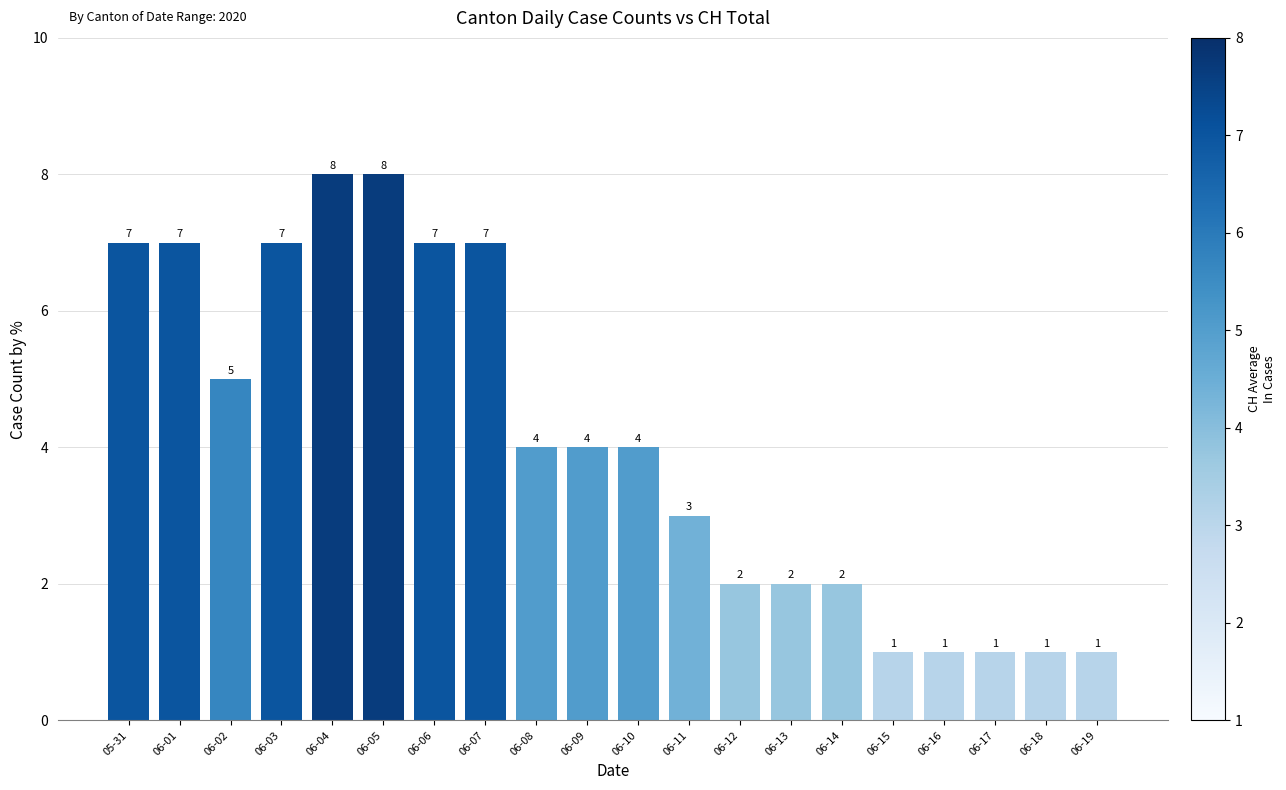

Between 06-02 and 06-13, which is larger?

06-02